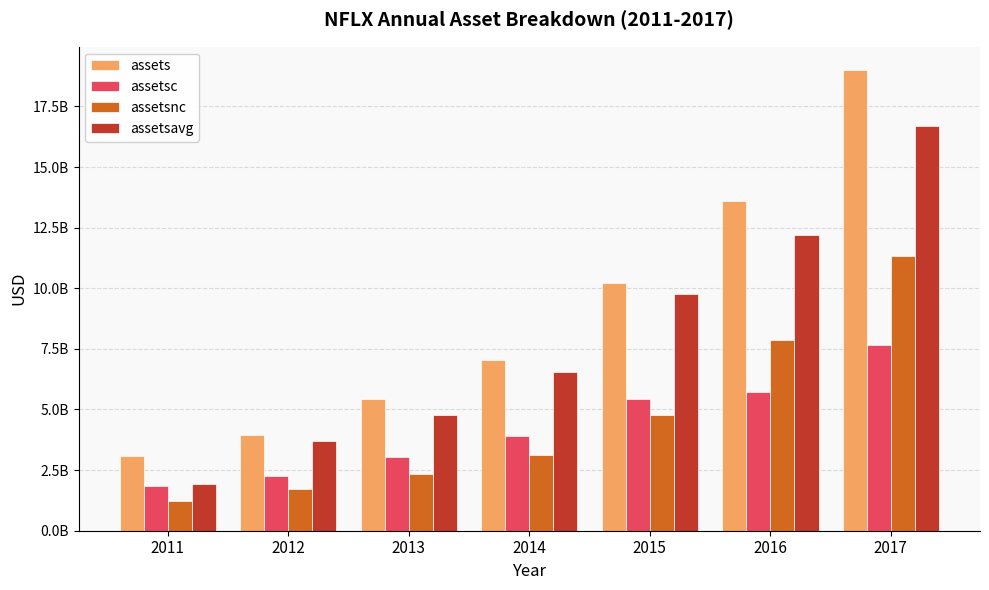

What is the spread (max minus min) of values at 2017?

11342768000